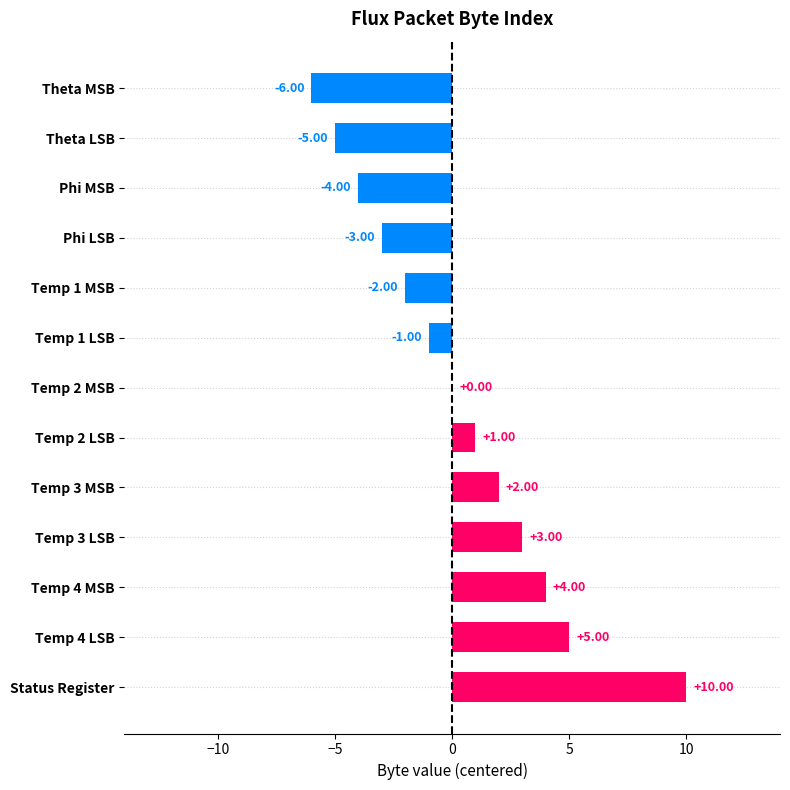

At which category does the chart reach its peak across all series?

Status Register